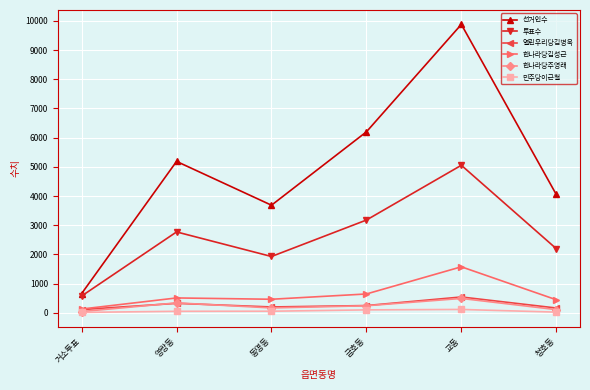

Is this an area chart (filled region under the line)?

No